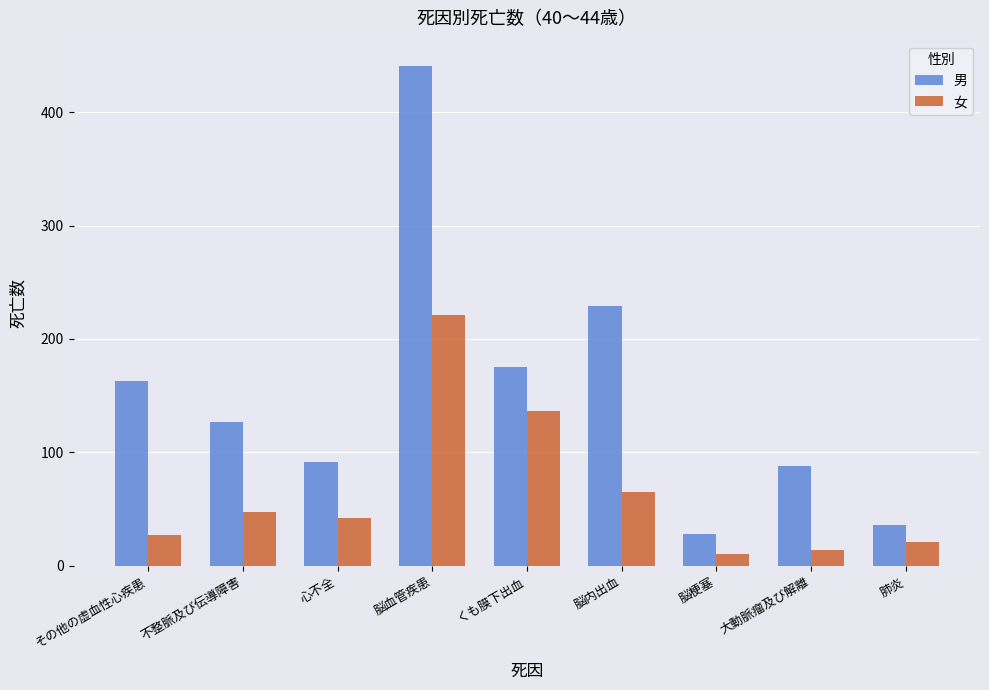

Which series has the largest total across all categories?

男